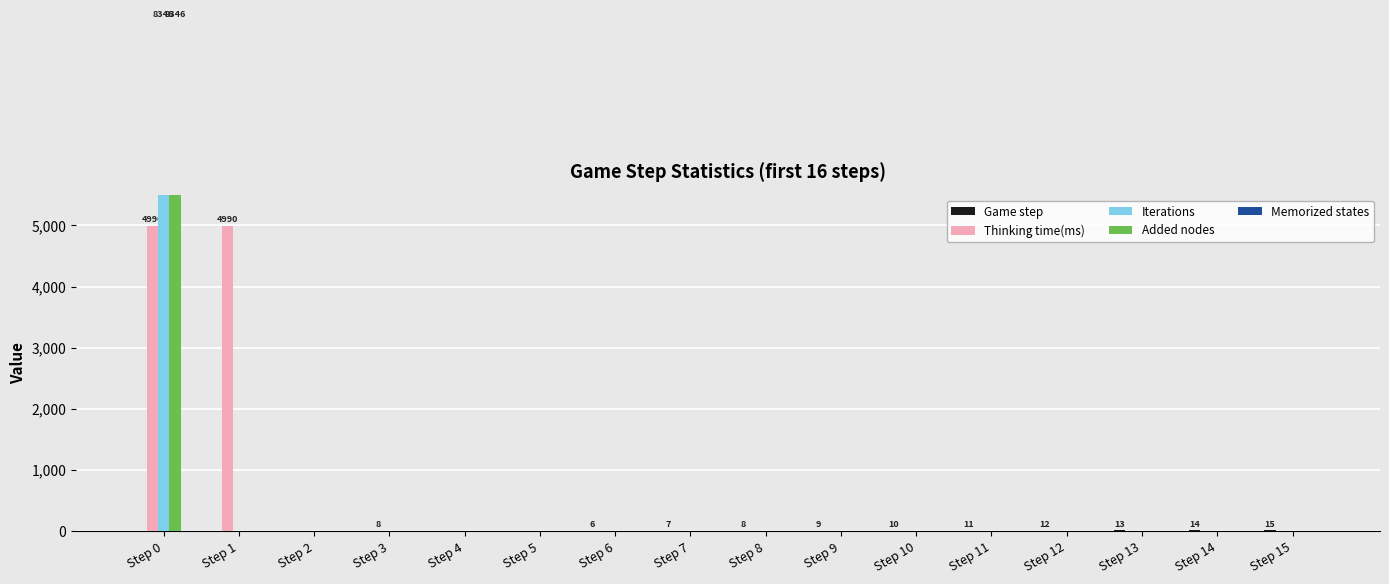

Does the chart contain stacked bars?

No